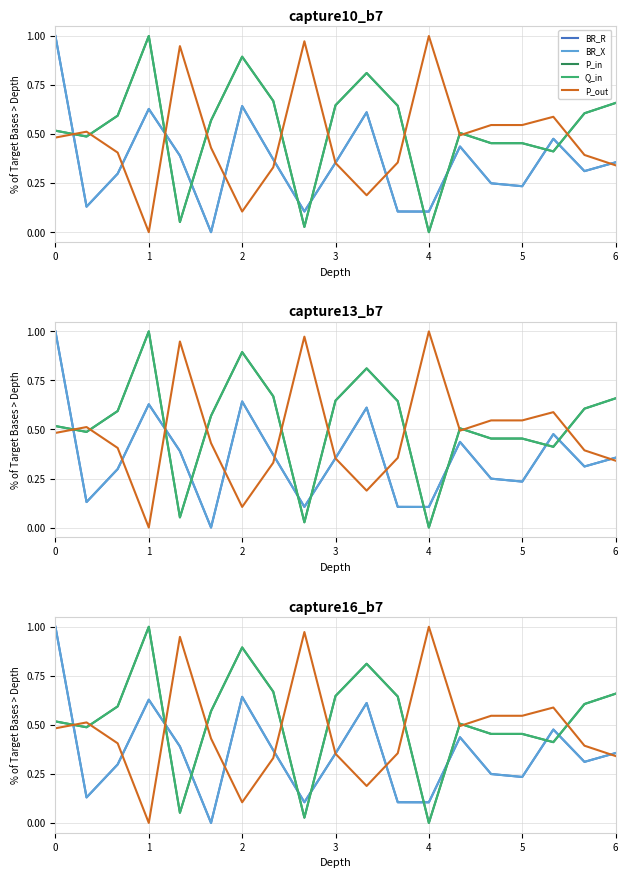

Reading left to right, what are all the values shown in this chart?

BR_R: 1.0	0.1	0.3	0.6	0.4	0.0	0.6	0.4	0.1	0.4	0.6	0.1	0.1	0.4	0.2	0.2	0.5	0.3	0.4
BR_X: 1.0	0.1	0.3	0.6	0.4	0.0	0.6	0.4	0.1	0.4	0.6	0.1	0.1	0.4	0.2	0.2	0.5	0.3	0.4
P_in: 0.5	0.5	0.6	1.0	0.1	0.6	0.9	0.7	0.0	0.6	0.8	0.6	0.0	0.5	0.5	0.5	0.4	0.6	0.7
Q_in: 0.5	0.5	0.6	1.0	0.1	0.6	0.9	0.7	0.0	0.6	0.8	0.6	0.0	0.5	0.5	0.5	0.4	0.6	0.7
P_out: 0.5	0.5	0.4	0.0	0.9	0.4	0.1	0.3	1.0	0.4	0.2	0.4	1.0	0.5	0.5	0.5	0.6	0.4	0.3